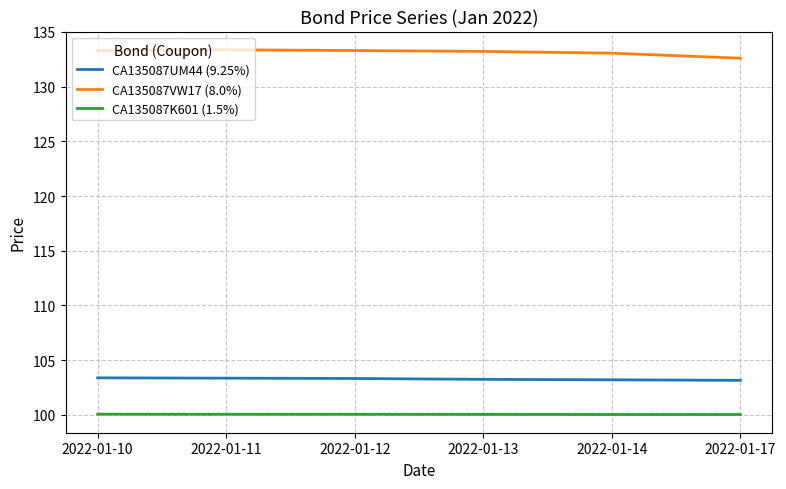

True or false: CA135087UM44 (9.25%) has a value of 103.2 at 2022-01-14.

True